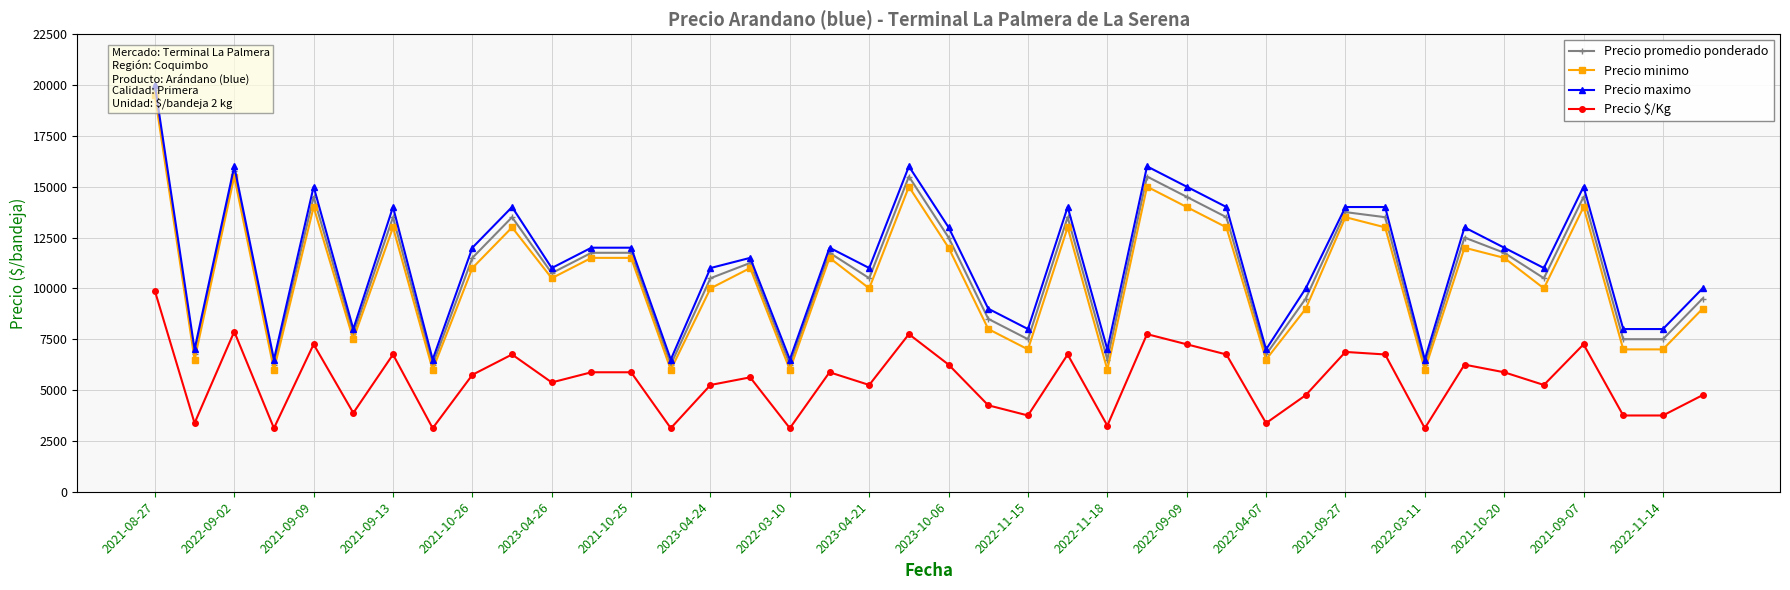

What is the value of the Precio promedio ponderado point at the 2nd from the left?

6750